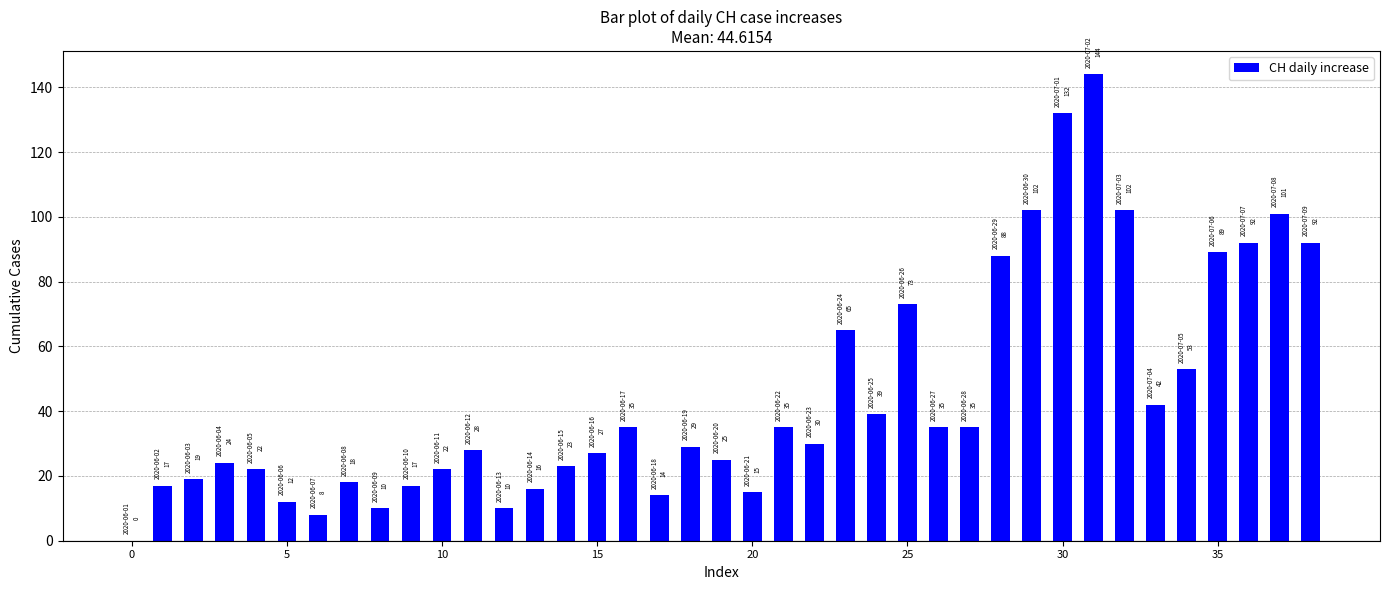

What is the greatest value displayed?

144